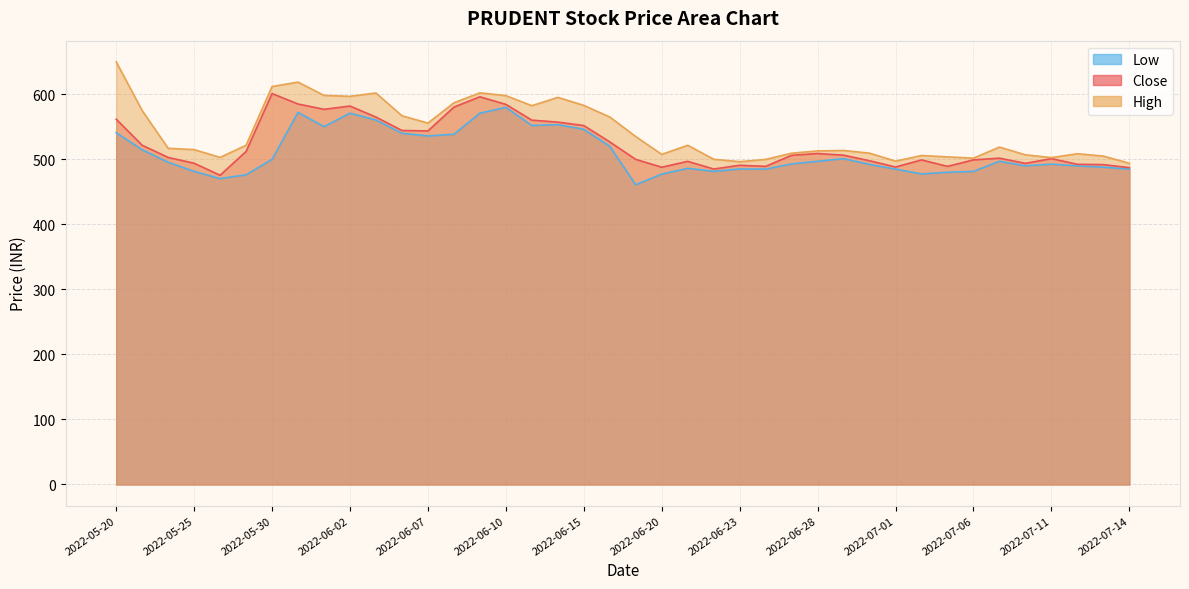

What are all the series names shown in the legend?

Close, High, Low